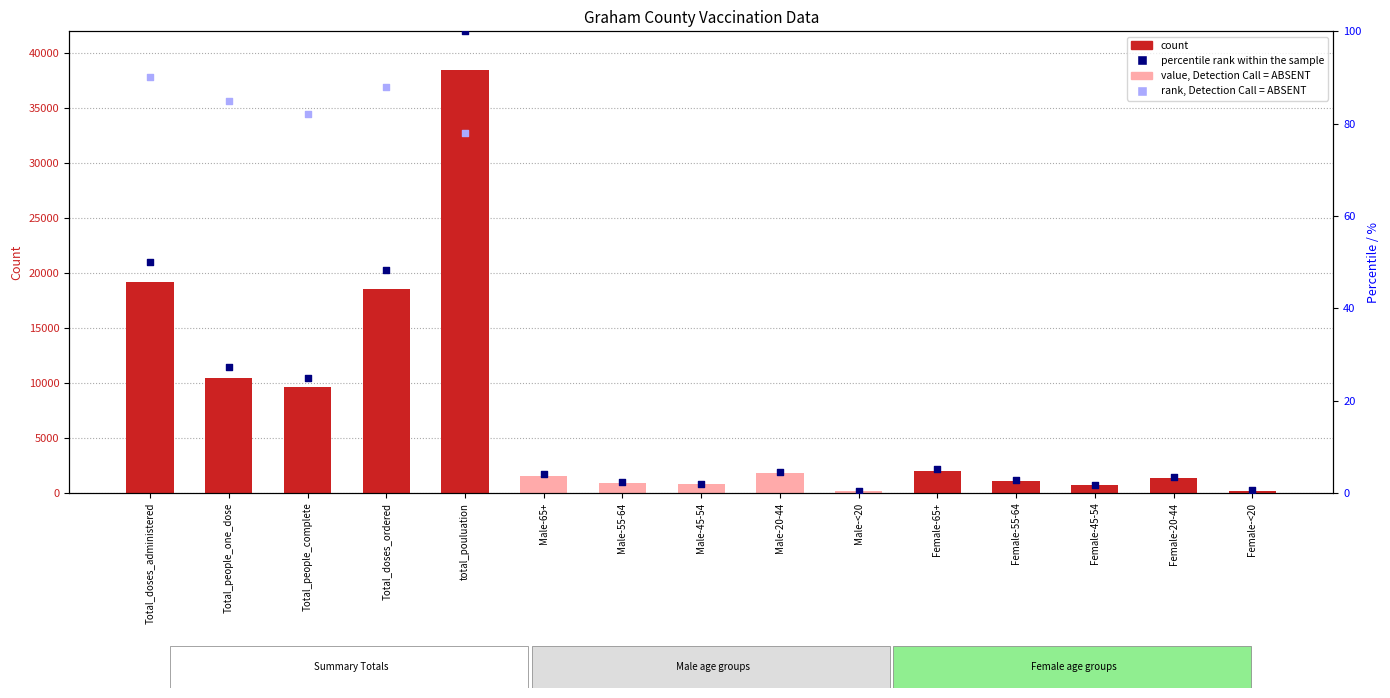

Which has a higher value, Male-65+ or Total_people_complete?

Total_people_complete